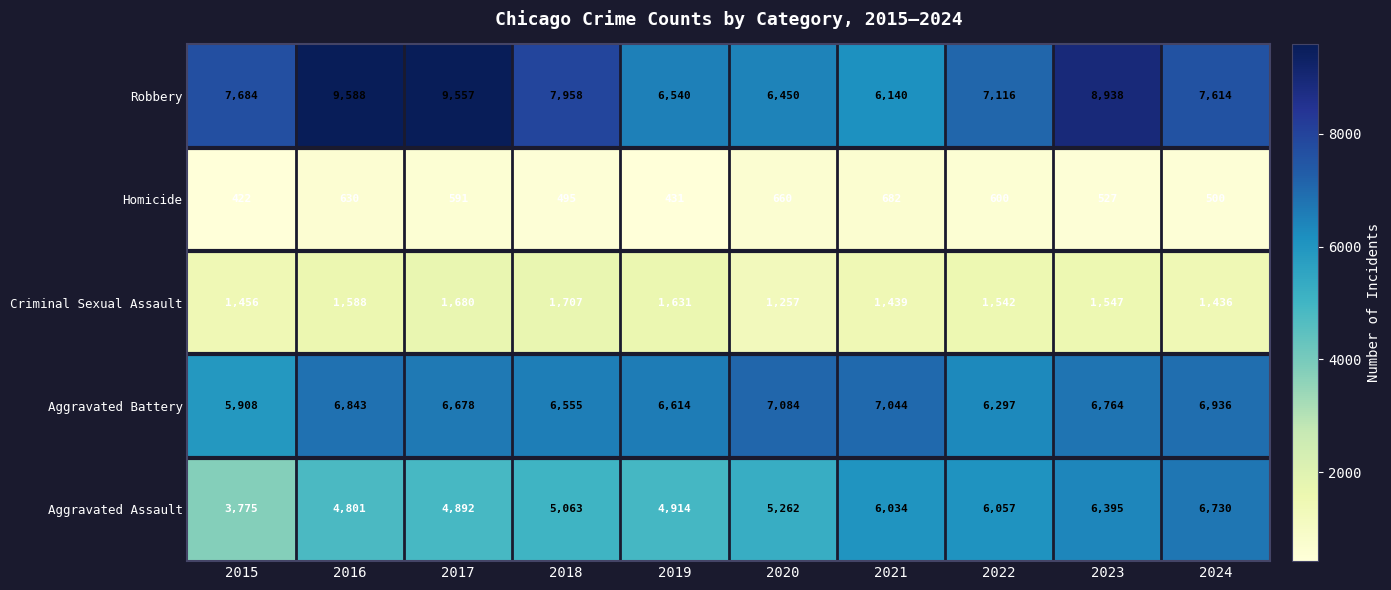

What is the total value across all series at 2017?

23398